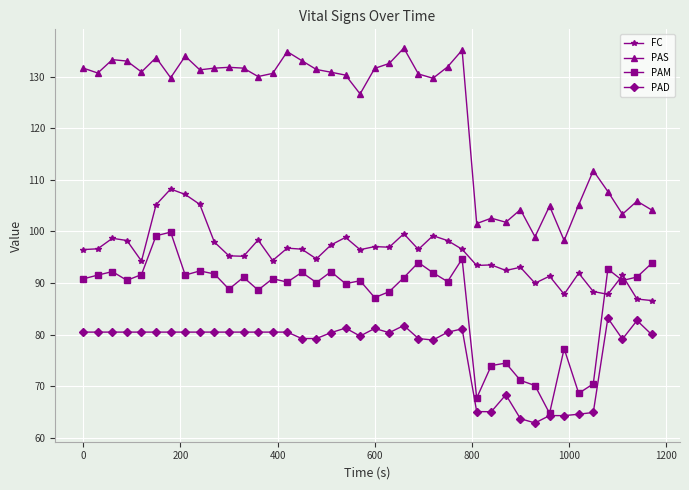

What is the minimum value shown in the chart?

62.9